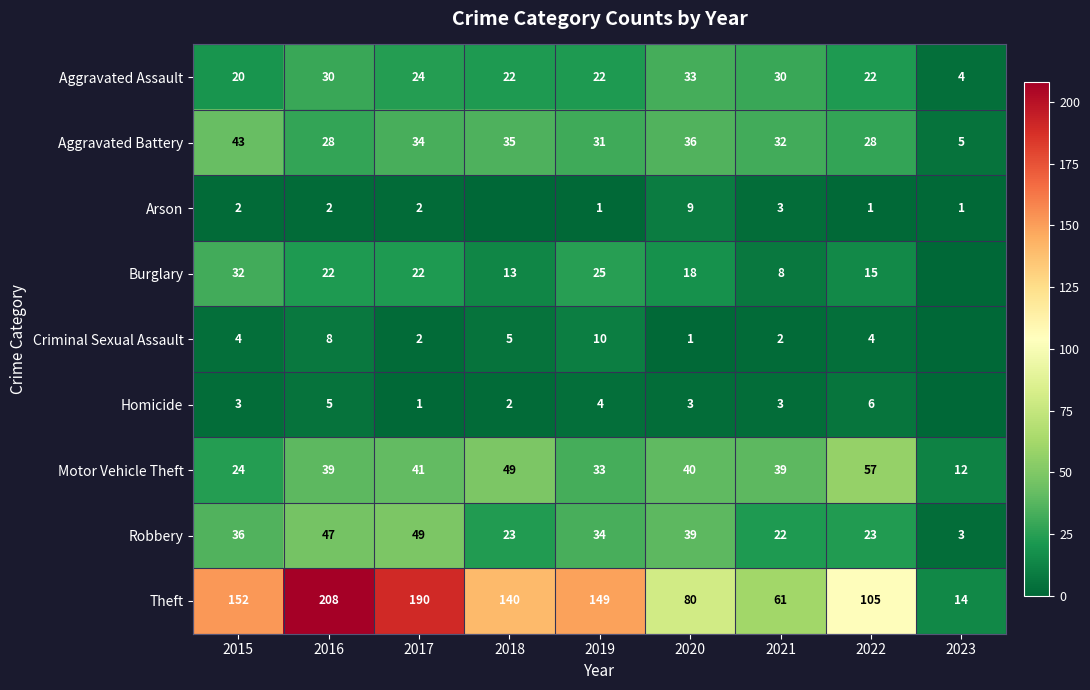

The value of Burglary at 2015 is 32. True or false?

True